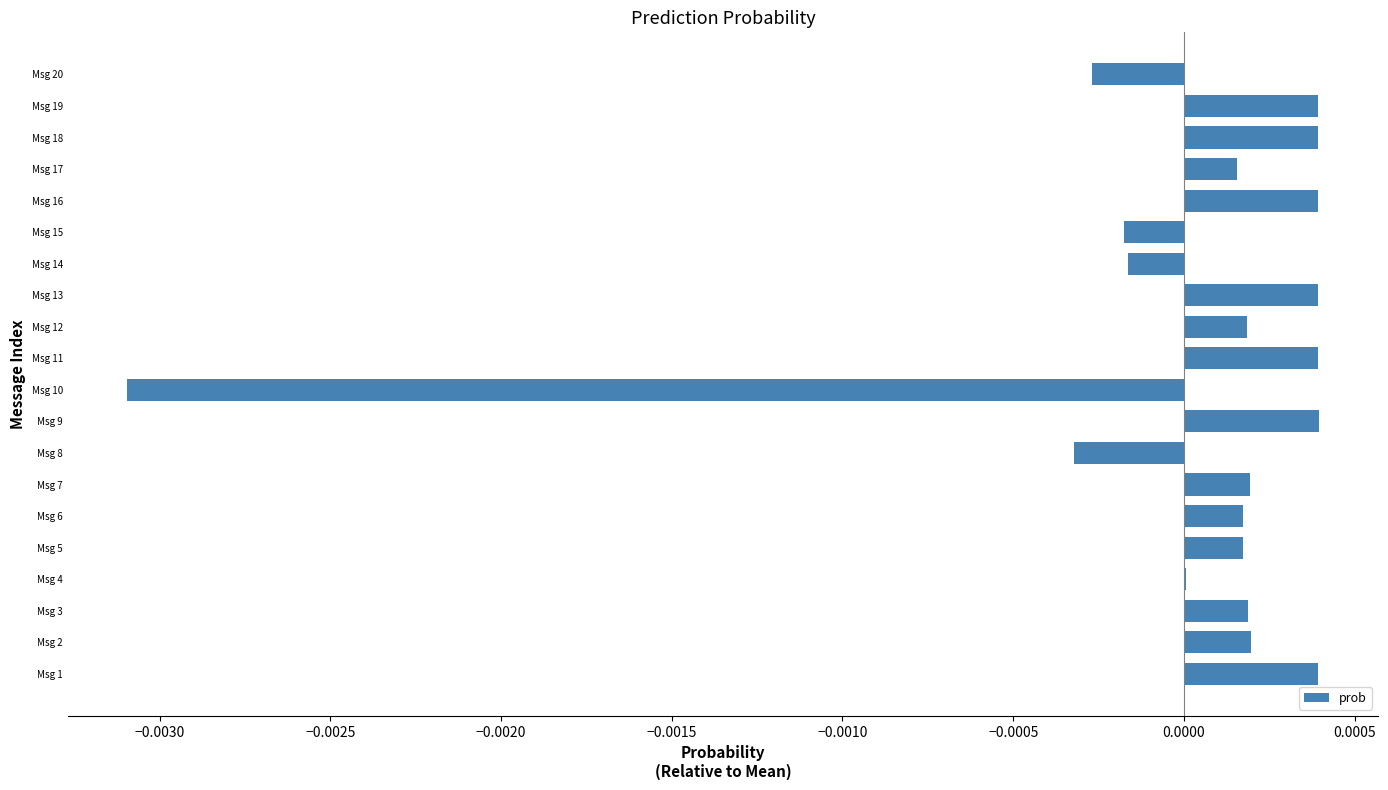

Between Msg 8 and Msg 18, which is larger?

Msg 18